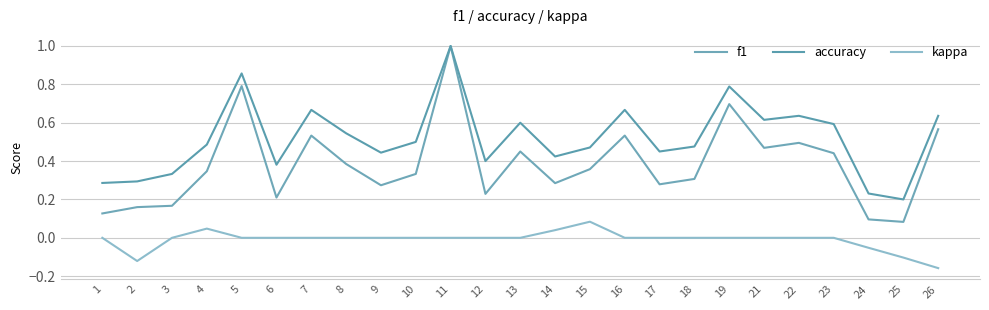

Reading left to right, list all the values displayed in this chart.

f1: 1=0.1	2=0.2	3=0.2	4=0.3	5=0.8	6=0.2	7=0.5	8=0.4	9=0.3	10=0.3	11=1.0	12=0.2	13=0.5	14=0.3	15=0.4	16=0.5	17=0.3	18=0.3	19=0.7	21=0.5	22=0.5	23=0.4	24=0.1	25=0.1	26=0.6
accuracy: 1=0.3	2=0.3	3=0.3	4=0.5	5=0.9	6=0.4	7=0.7	8=0.5	9=0.4	10=0.5	11=1.0	12=0.4	13=0.6	14=0.4	15=0.5	16=0.7	17=0.5	18=0.5	19=0.8	21=0.6	22=0.6	23=0.6	24=0.2	25=0.2	26=0.6
kappa: 1=0.0	2=-0.1	3=0.0	4=0.0	5=0.0	6=0.0	7=0.0	8=0.0	9=0.0	10=0.0	11=0.0	12=0.0	13=0.0	14=0.0	15=0.1	16=0.0	17=0.0	18=0.0	19=0.0	21=0.0	22=0.0	23=0.0	24=-0.1	25=-0.1	26=-0.2